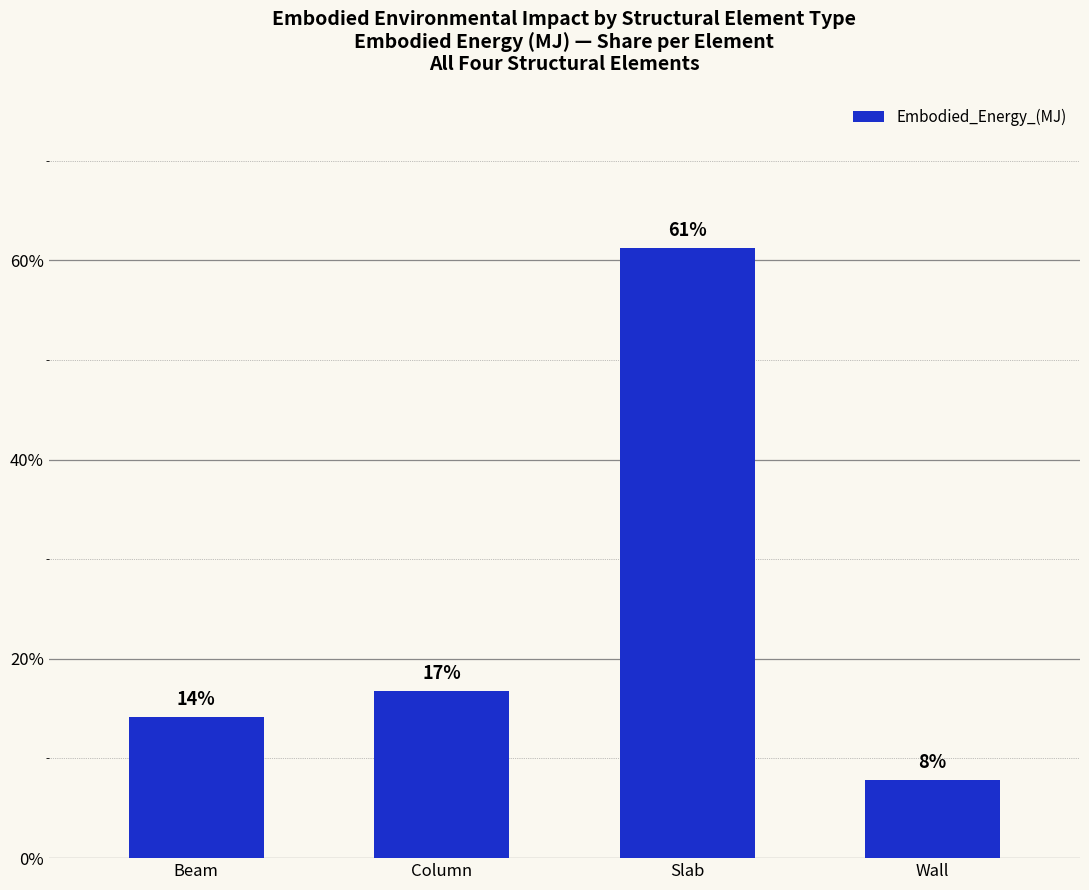

What is the change in value from Beam to Column?

+2.6